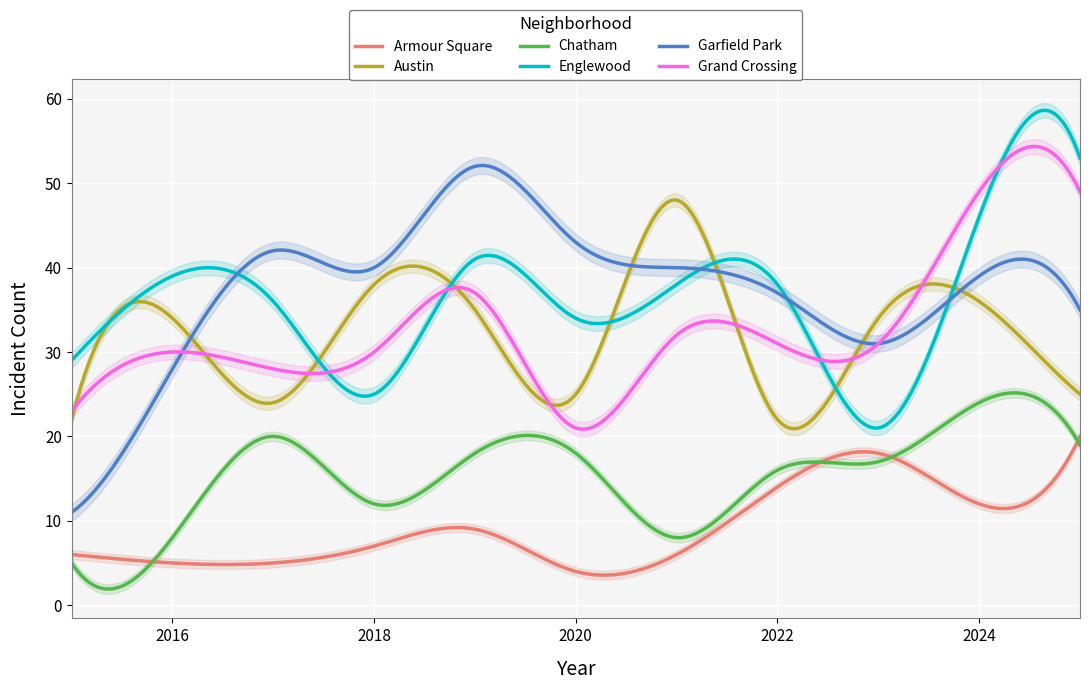

What is the maximum value for Grand Crossing?

54.4